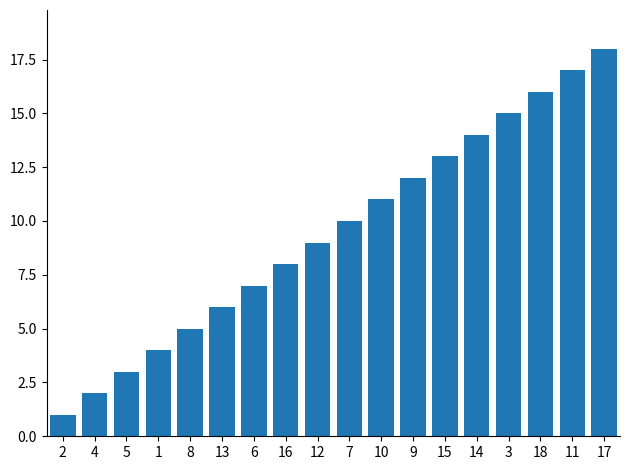

Are the bars horizontal?

No